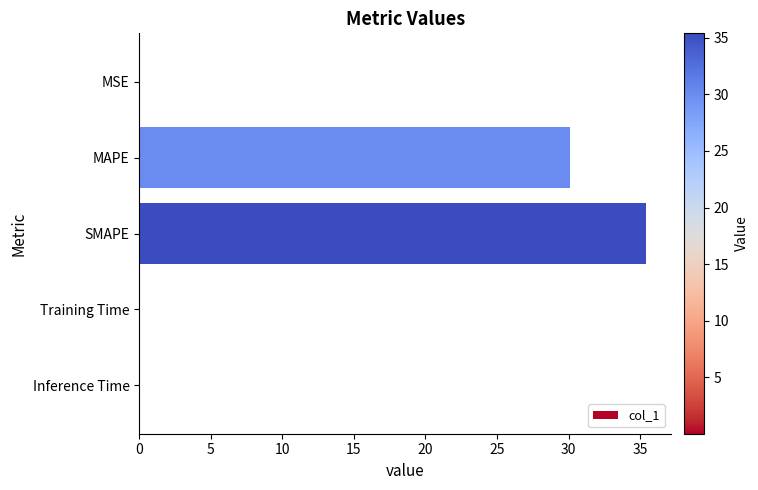

Is it true that the value at SMAPE is 35.4?

True